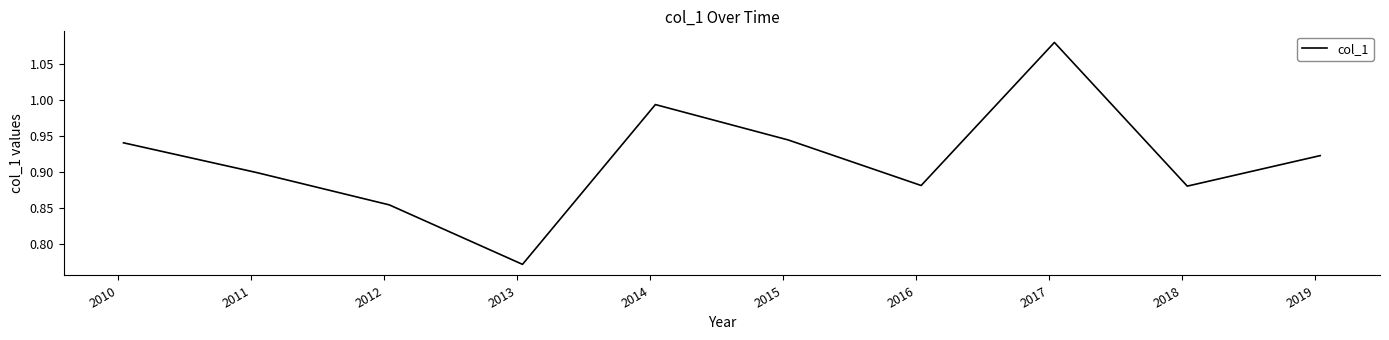

Reading left to right, extract all data points from this chart.

0.9	0.9	0.9	0.8	1.0	0.9	0.9	1.1	0.9	0.9